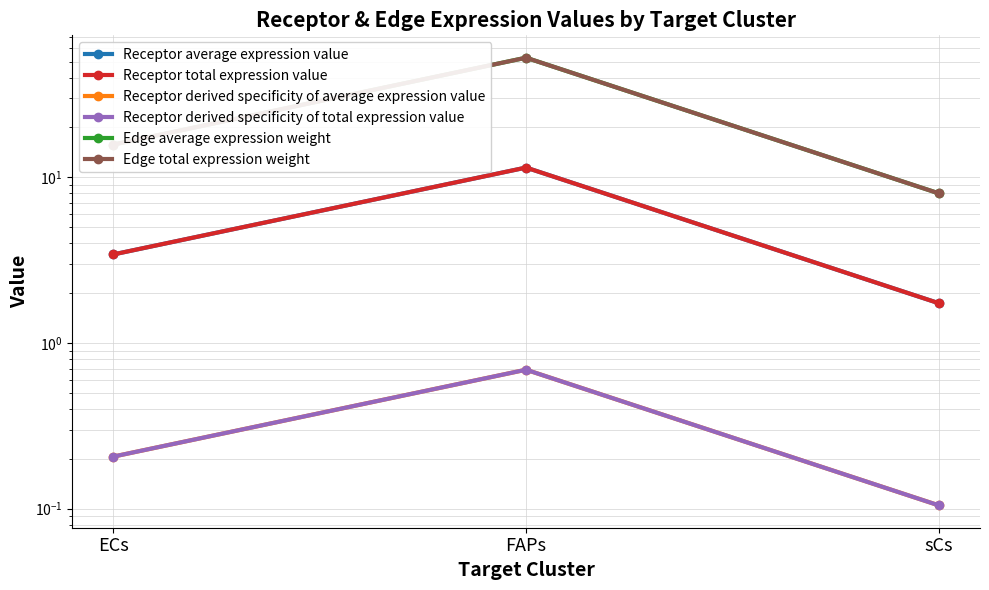

Where is Edge average expression weight nearest to the value 30?

ECs